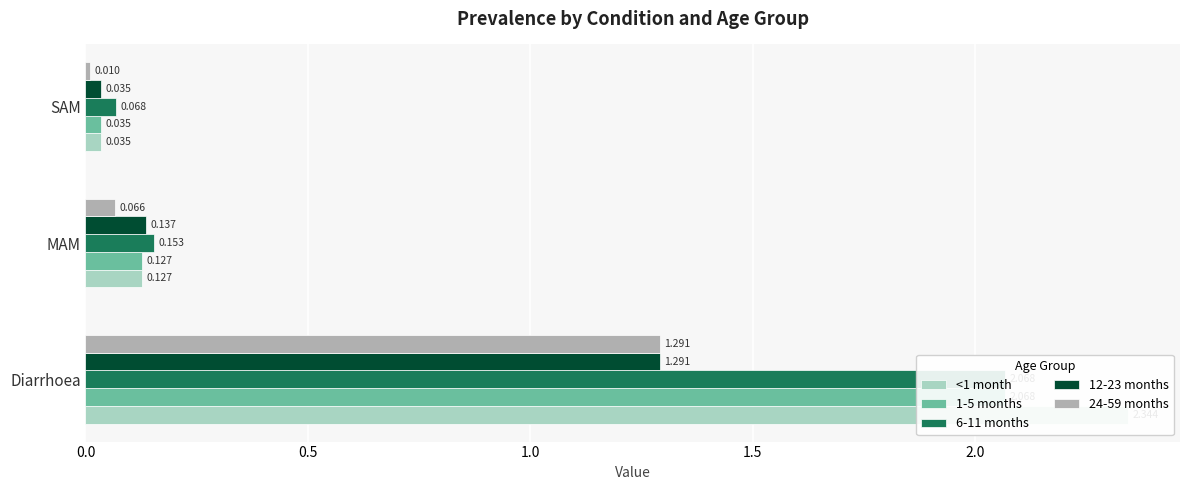

What is the spread (max minus min) of values at Diarrhoea?

1.1